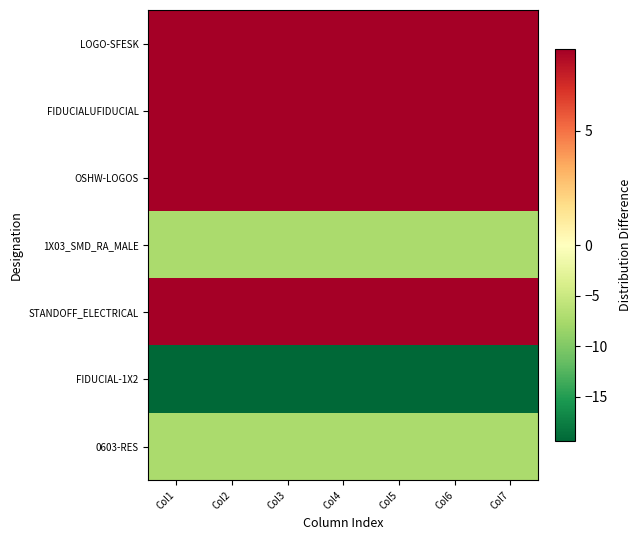

At which category is the sum across all series the highest?

Col1